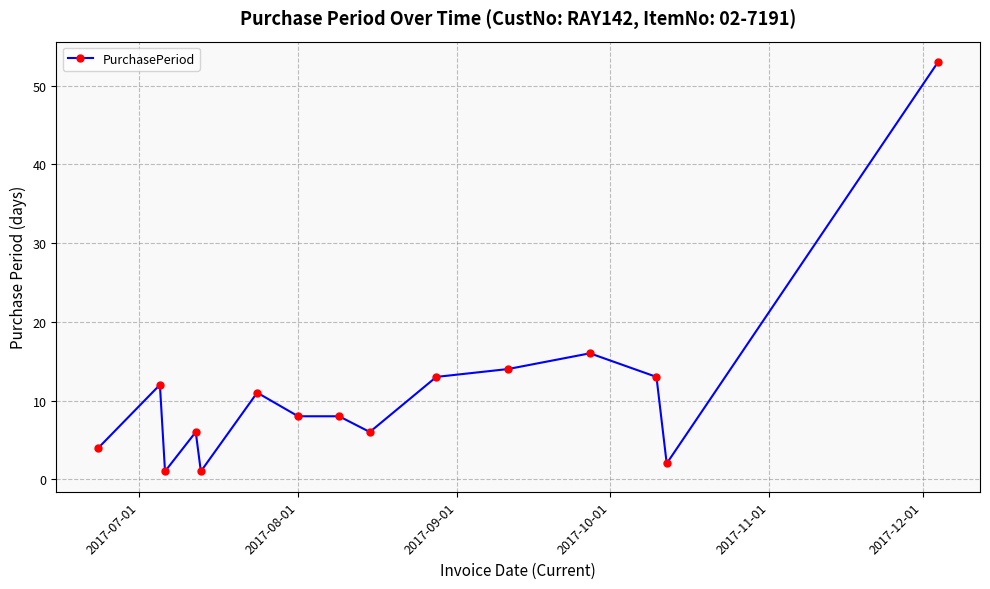

What is the difference between the maximum and minimum values?

52